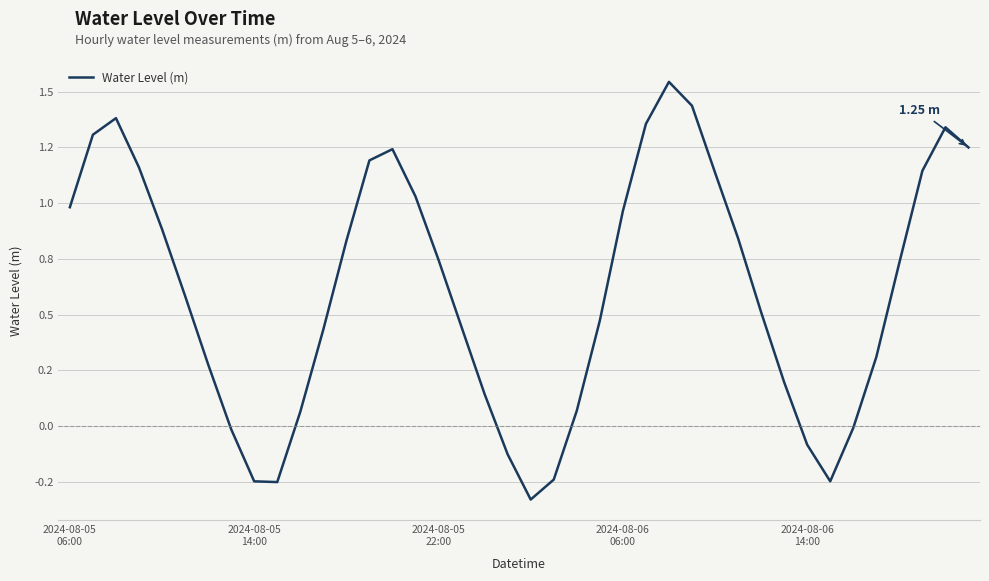

How many distinct data groups are displayed?

1